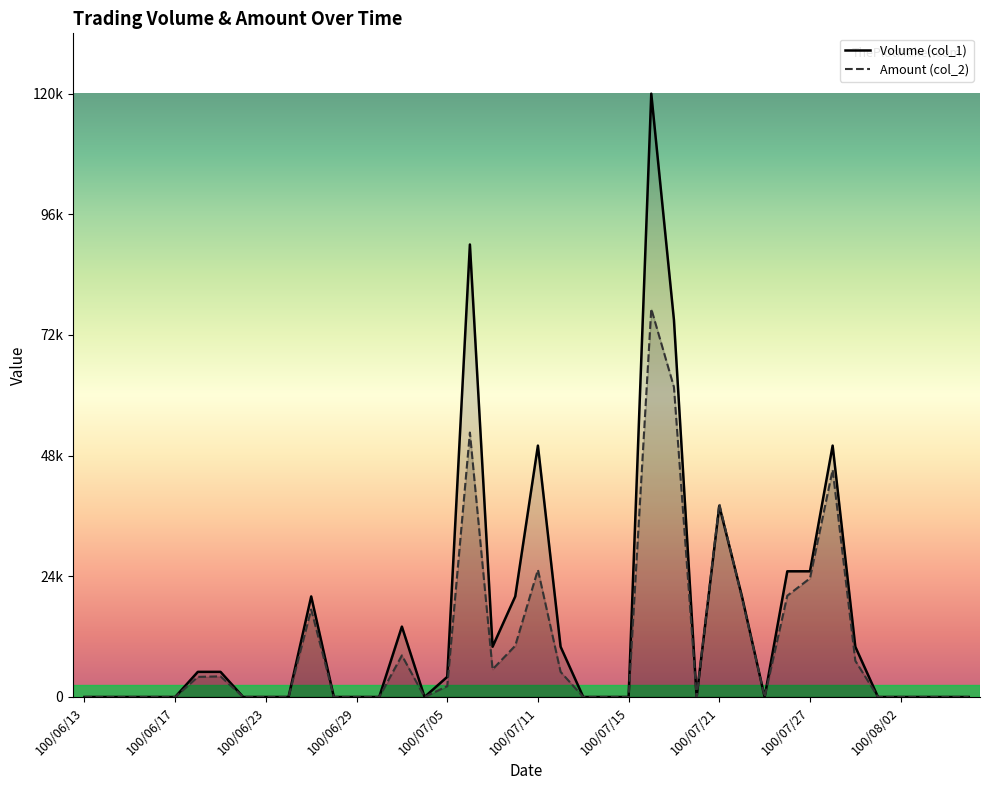

What is the sum of the Volume (col_1) values at 34 and 23?

10000